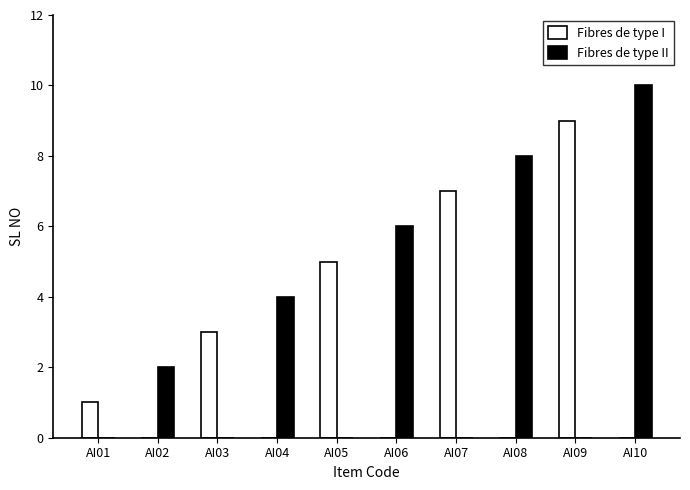

Reading right to left, transcribe all the data shown in this chart.

Fibres de type I: 0	9	0	7	0	5	0	3	0	1
Fibres de type II: 10	0	8	0	6	0	4	0	2	0